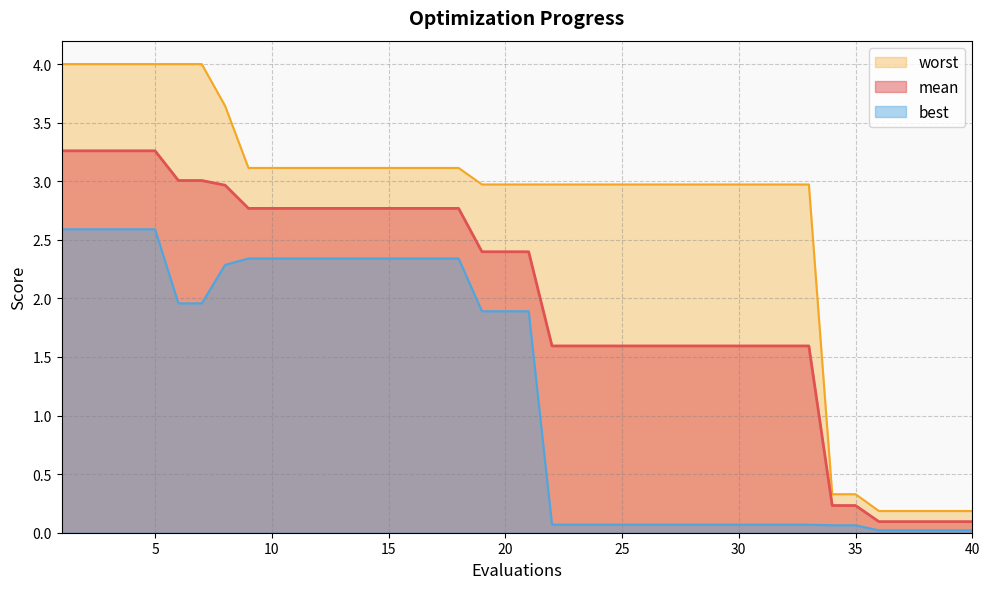

True or false: best and worst cross at least once.

False